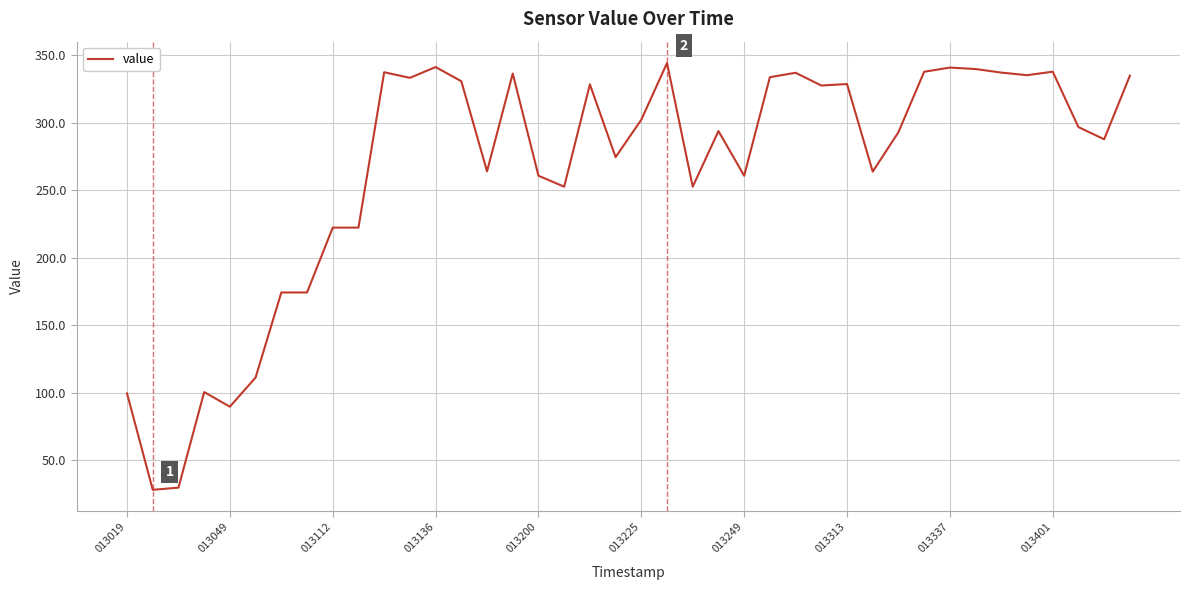

What is the difference between the maximum and minimum values?

316.4